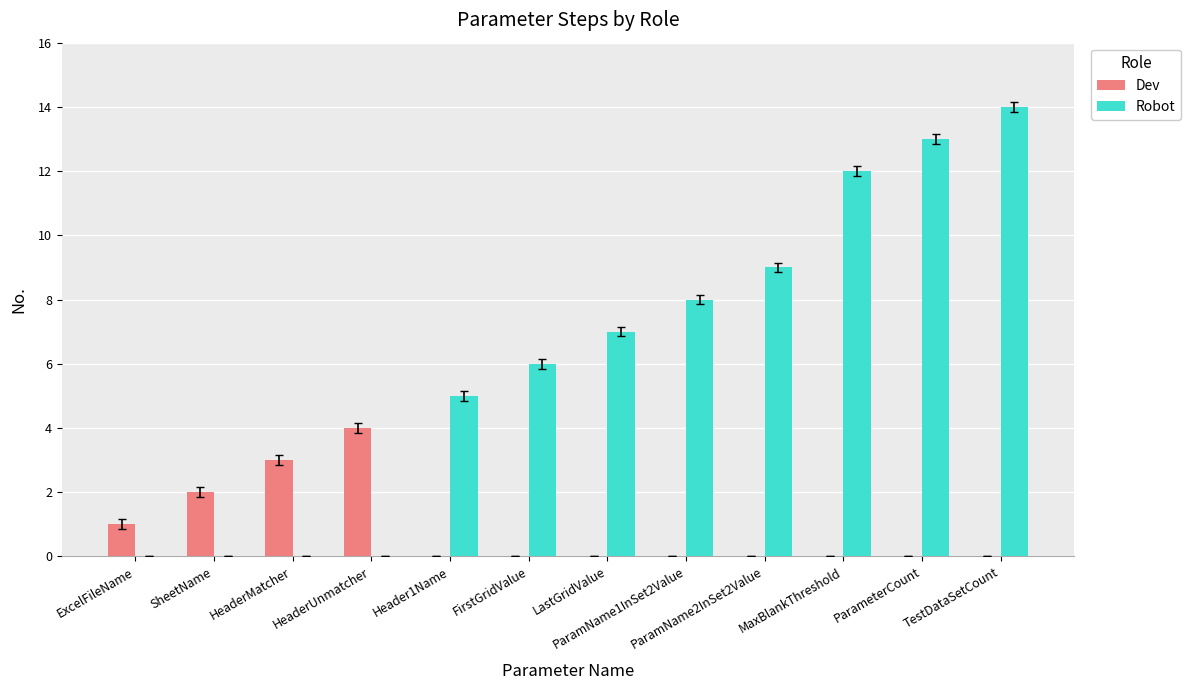

Which series has the largest range (max minus min)?

Robot